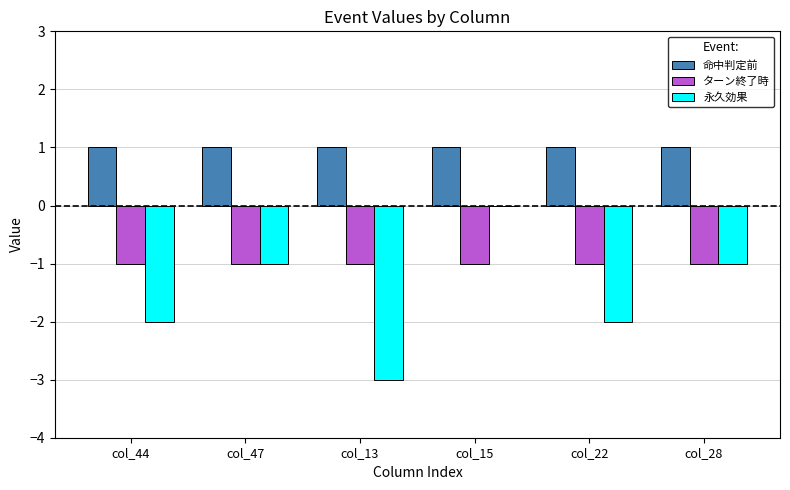

Reading left to right, extract all data points from this chart.

命中判定前: col_44=1	col_47=1	col_13=1	col_15=1	col_22=1	col_28=1
ターン終了時: col_44=-1	col_47=-1	col_13=-1	col_15=-1	col_22=-1	col_28=-1
永久効果: col_44=-2	col_47=-1	col_13=-3	col_15=0	col_22=-2	col_28=-1